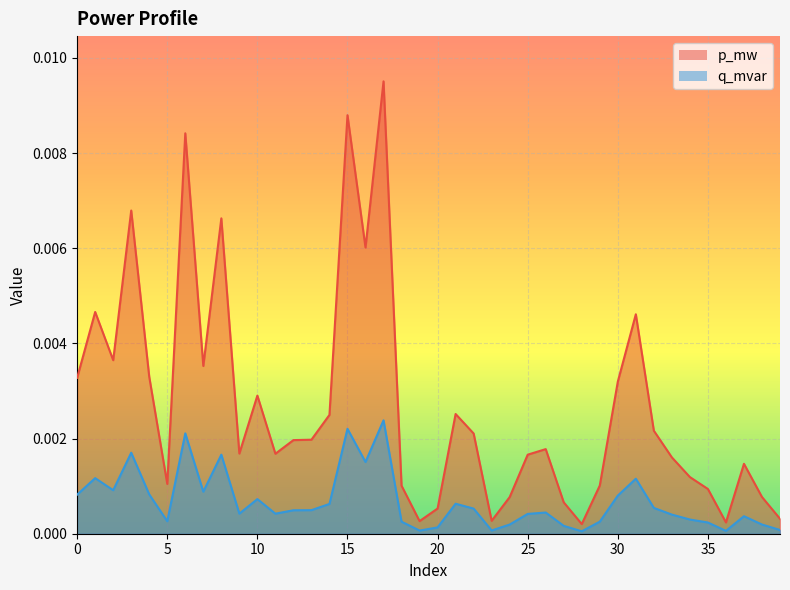

List the series in order of their peak value, highest first.

p_mw, q_mvar